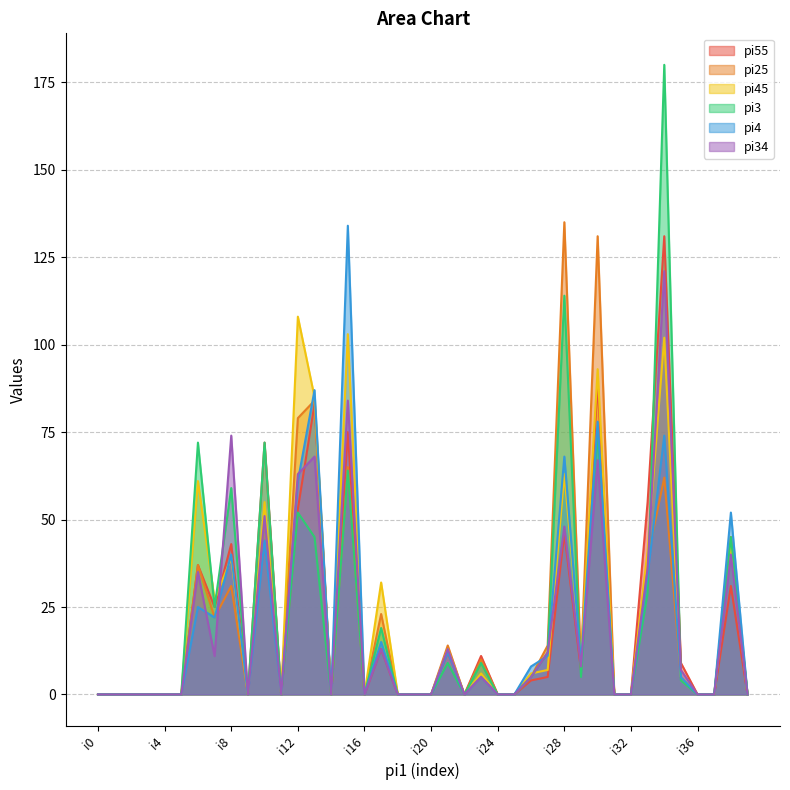

True or false: pi3 has a value of 72 at i10.

True